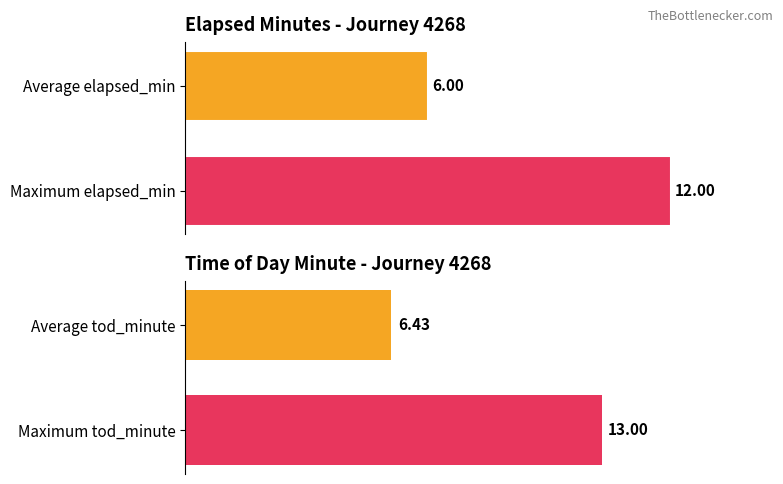

What is the average value of the elapsed_minutes series?

6